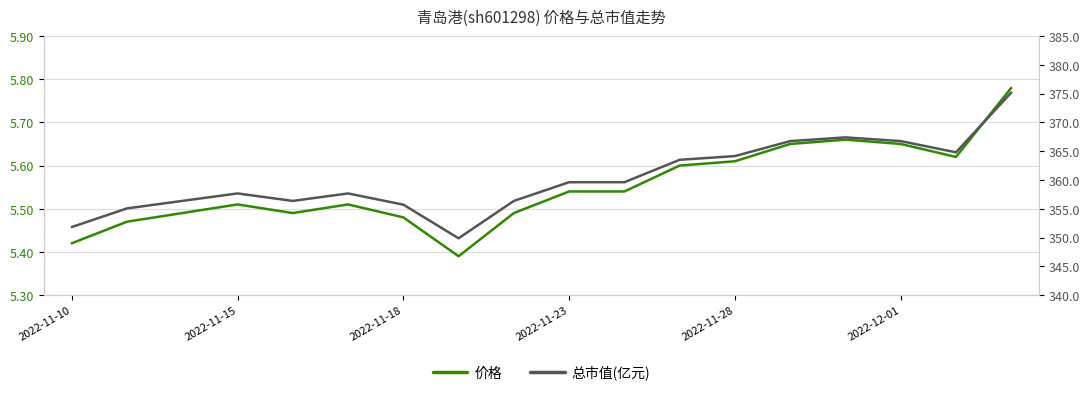

Rank the series by their maximum value, from highest to lowest.

总市值(亿元), 价格